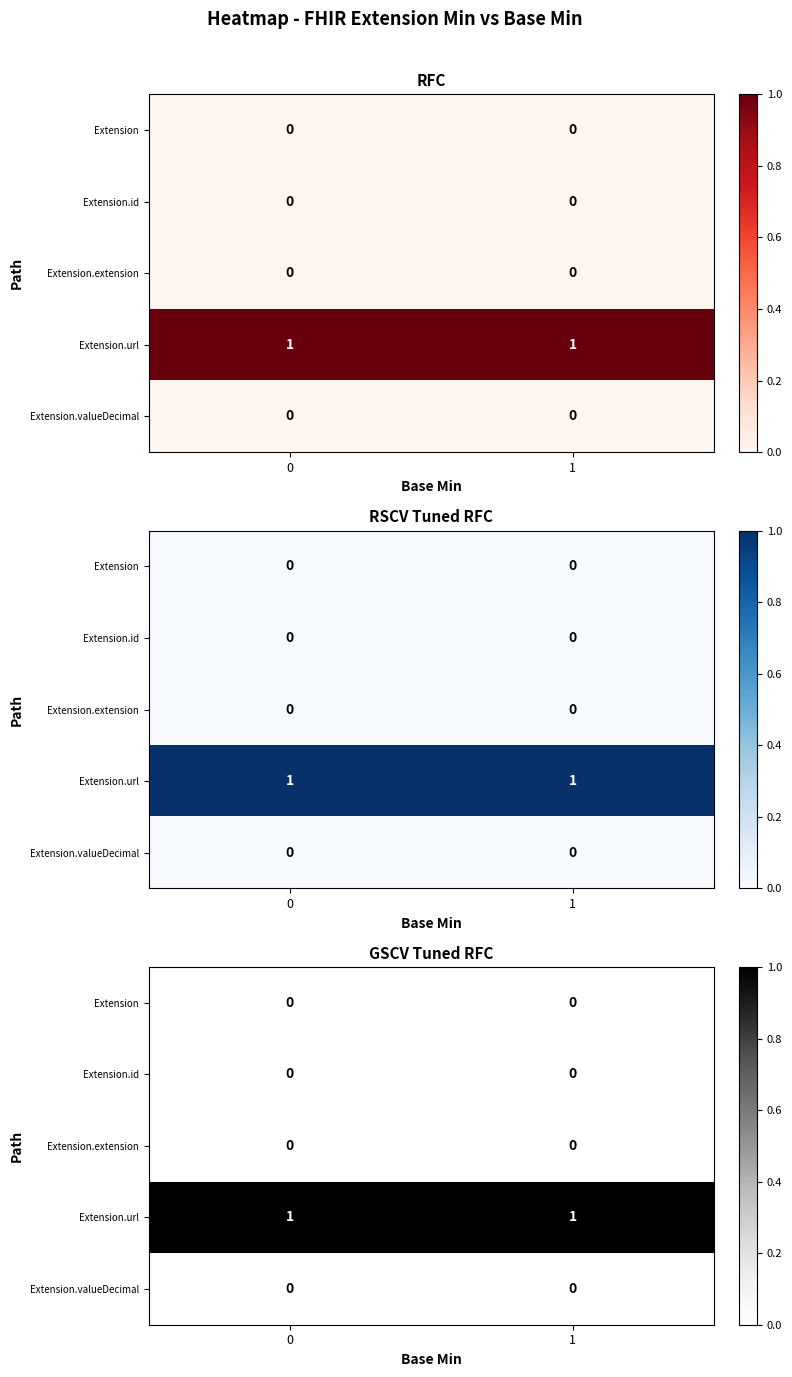

Which series has the largest range (max minus min)?

Extension